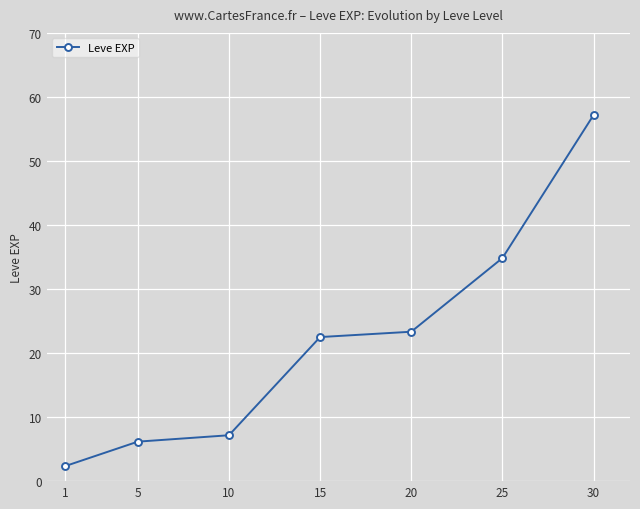

True or false: there are more than 2 points higher than both neighbors.

False